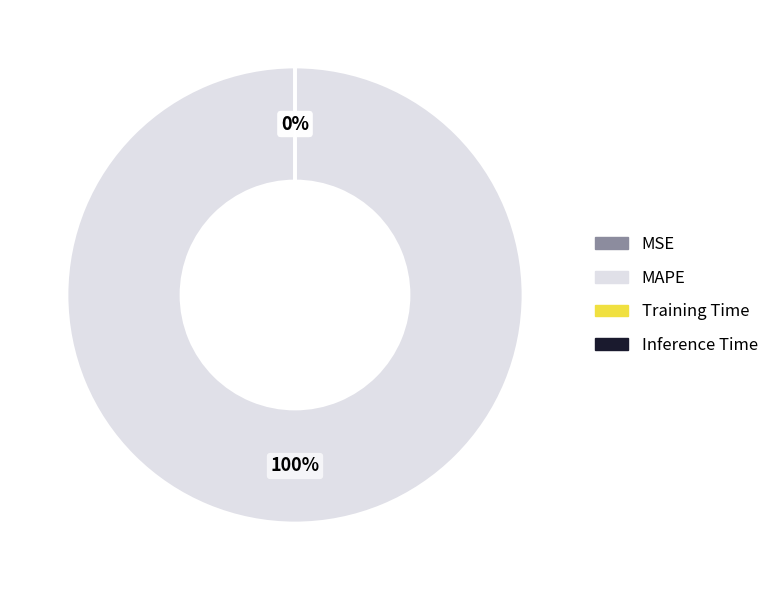

Which slice is the smallest?

MSE